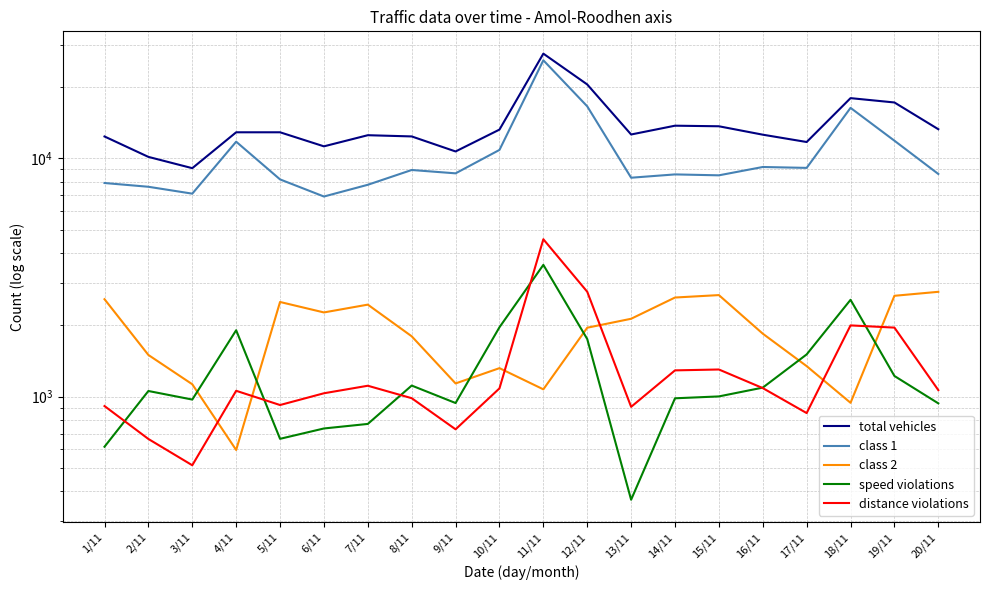

Is it true that class 1 equals 5678 at 17/11?

False